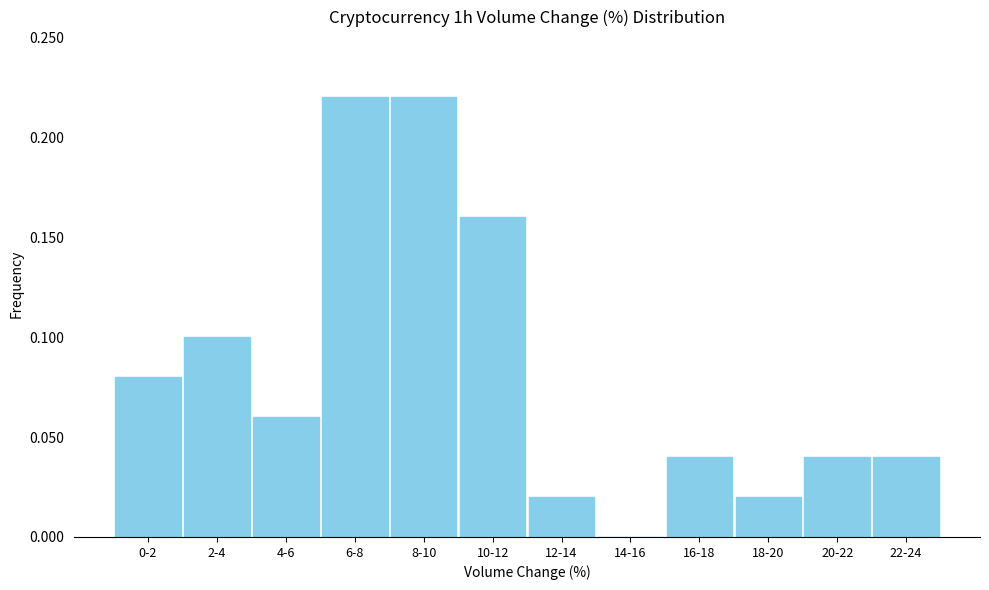

True or false: the data shows 0.0 at 20-22.

True